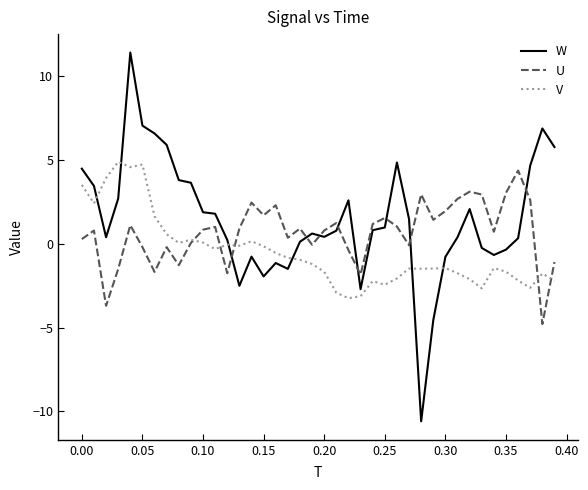

What is the sum of all V values?

-19.4